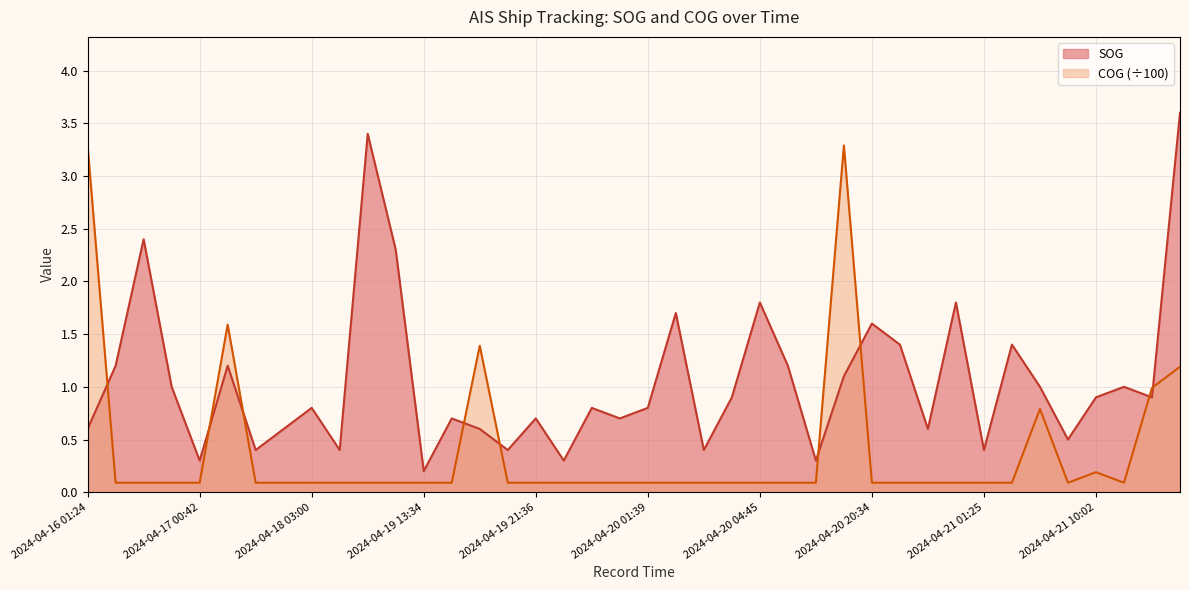

What is the approximate value of COG at 2024-04-16 10:57?

0.1